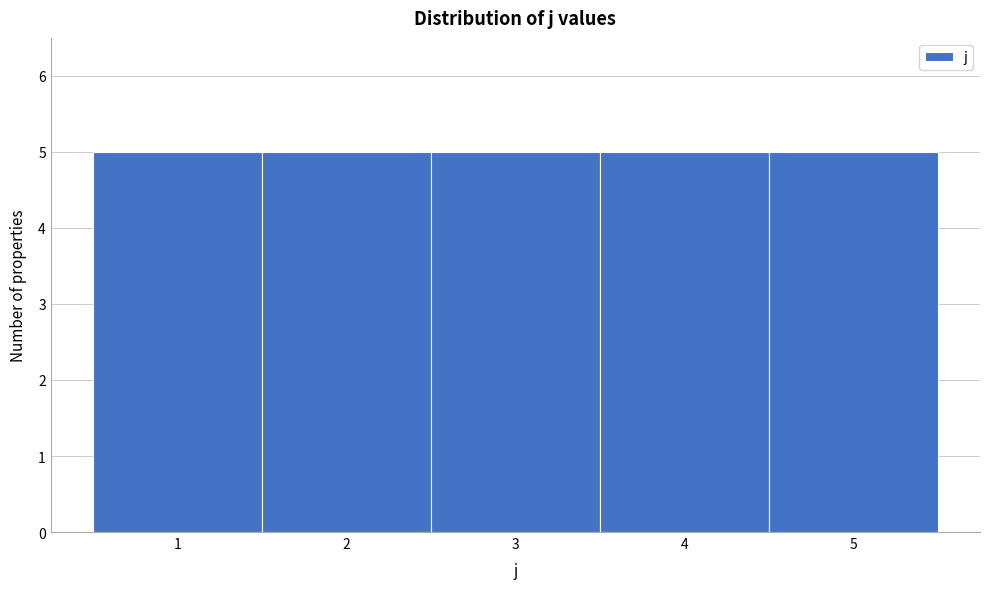

Reading left to right, transcribe this chart: for each bar, give the range it covers on the x-axis and its height. The values are not printed on the chart, so give them approximately, as read against the axis.

0.5 to 1.5: 5
1.5 to 2.5: 5
2.5 to 3.5: 5
3.5 to 4.5: 5
4.5 to 5.5: 5